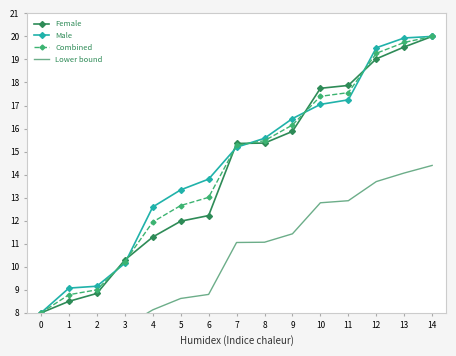

Which series has the largest total across all categories?

Male